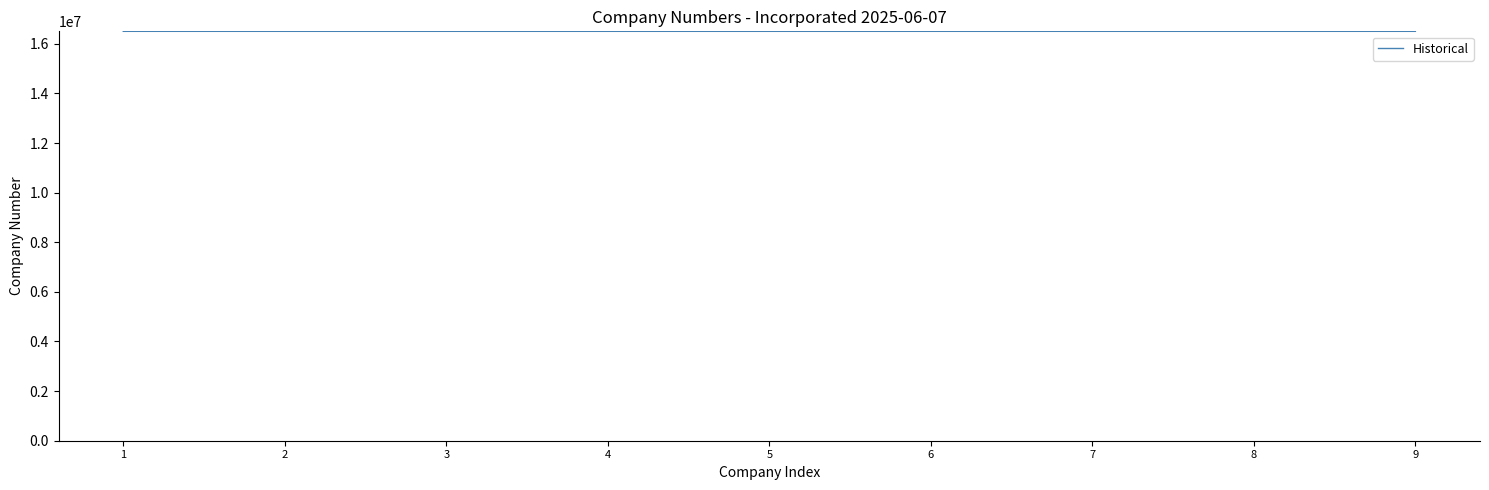

What is the ratio of the value at 3 to the value at 9?

1.0